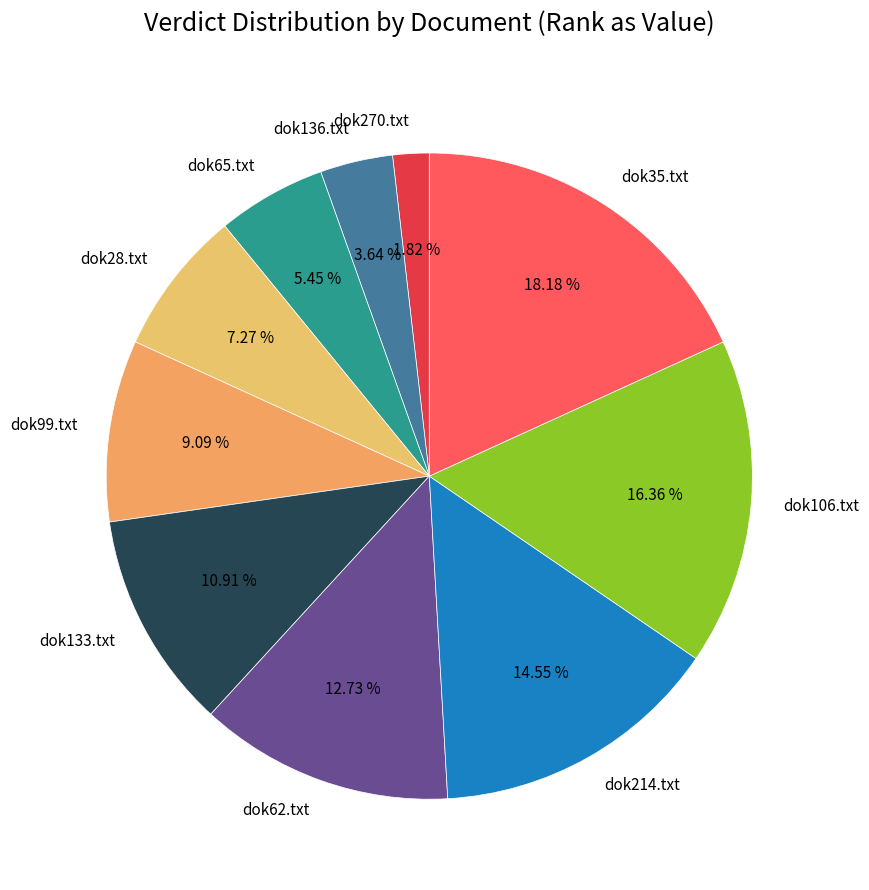

What percentage is the dok99.txt slice, to the nearest percent?

9%